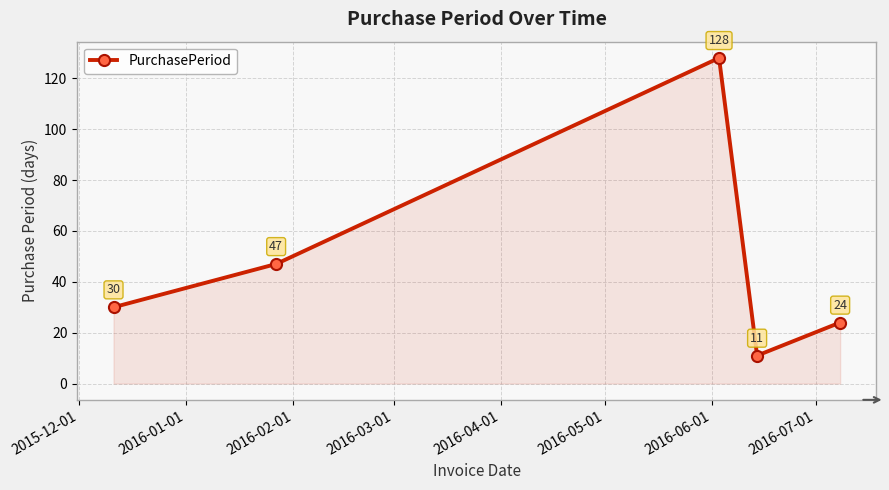

What is the value of the 3rd point from the left?

128